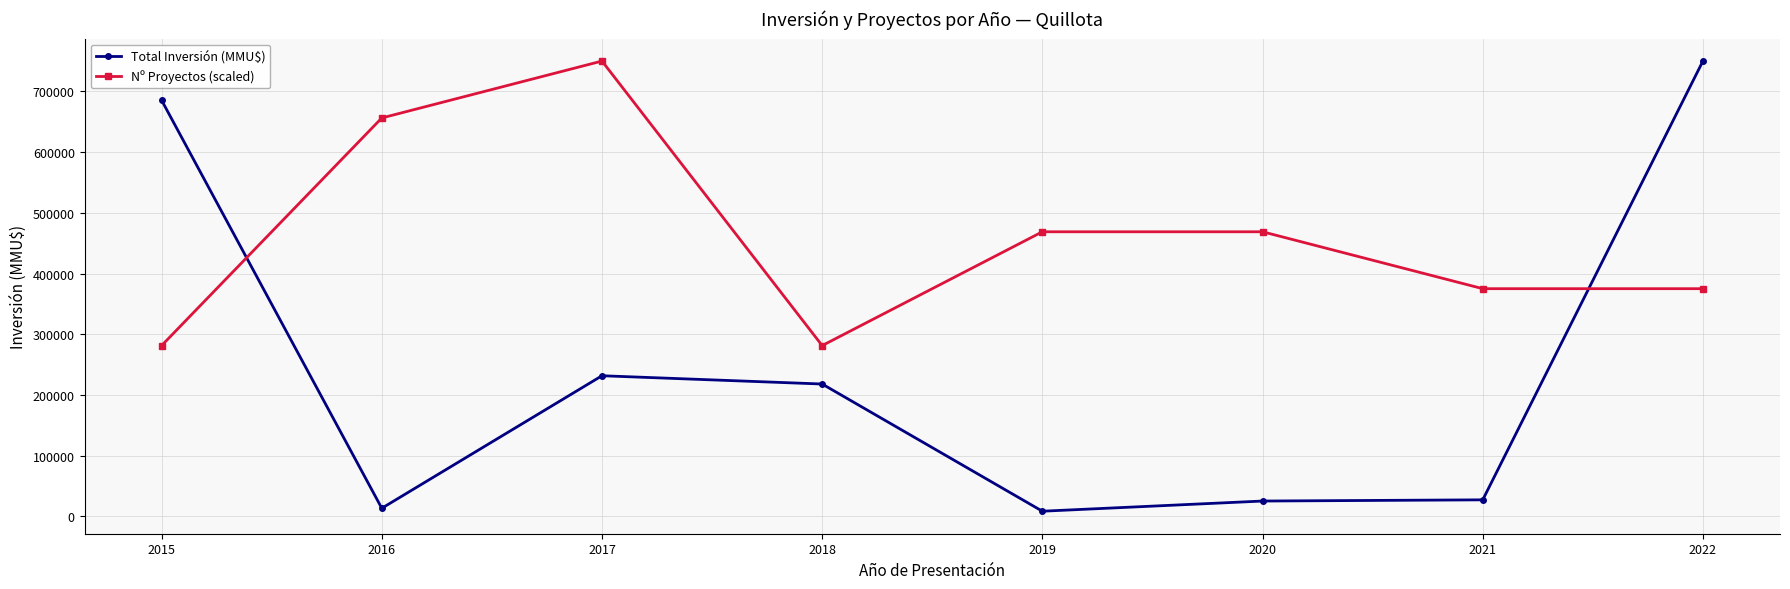

Between which two adjacent categories do Nº Proyectos (scaled) and Total Inversión (MMU$) first intersect?

2015 and 2016